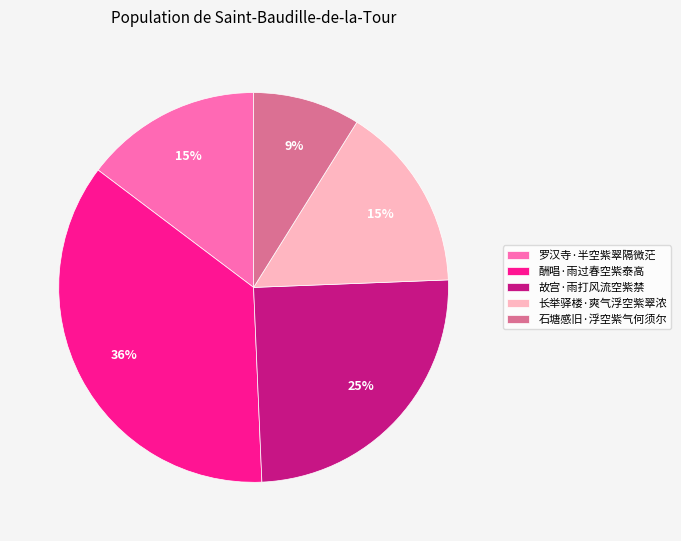

True or false: 罗汉寺·半空紫翠隔微茫 accounts for 15% of the total.

True